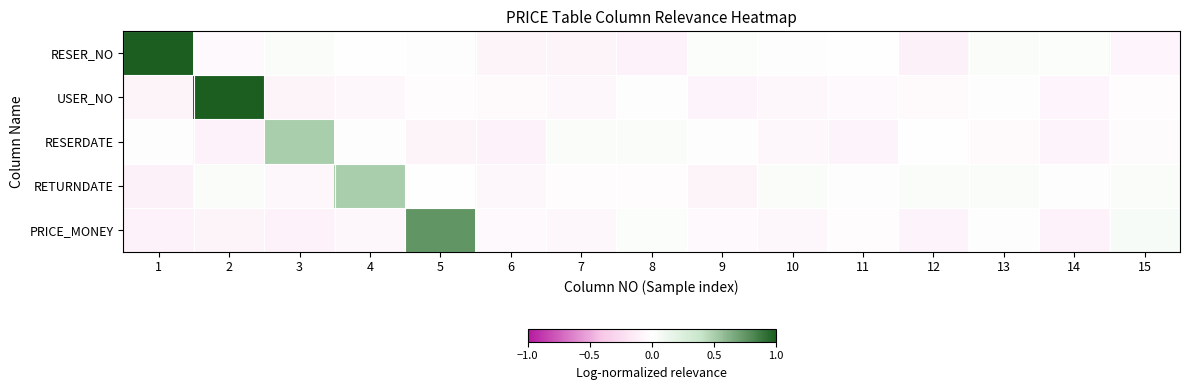

At which category is the sum across all series the highest?

2